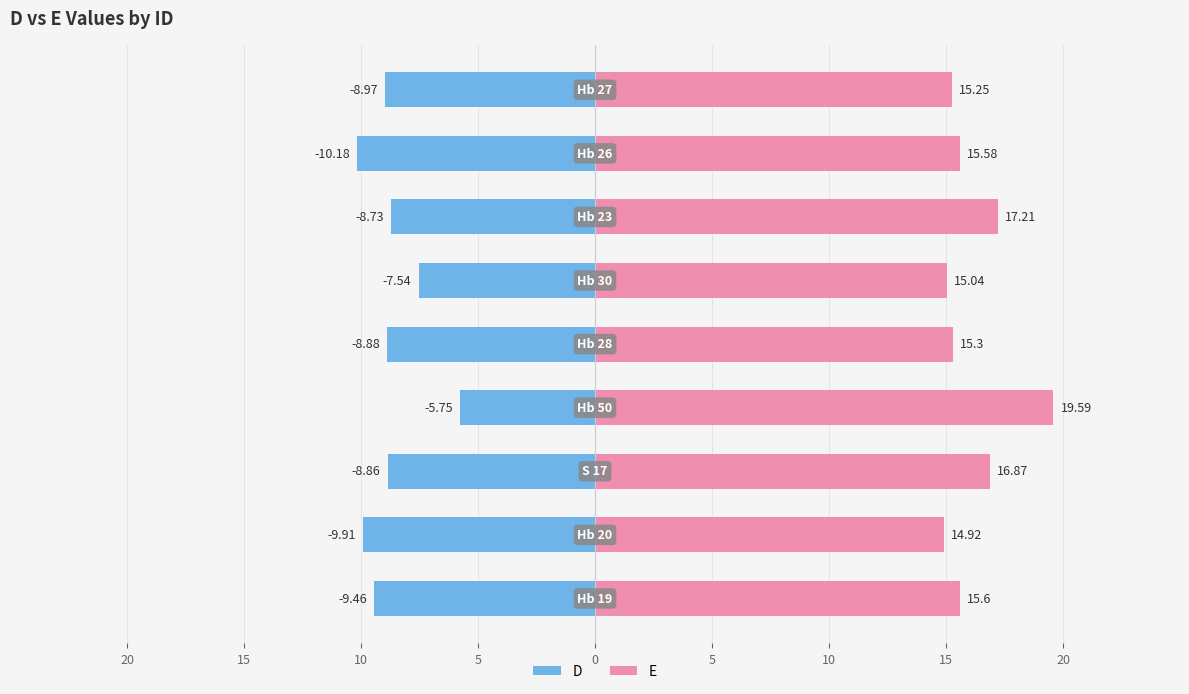

Reading right to left, transcribe all the data shown in this chart.

D: -9.0	-10.2	-8.7	-7.5	-8.9	-5.8	-8.9	-9.9	-9.5
E: 15.2	15.6	17.2	15.0	15.3	19.6	16.9	14.9	15.6